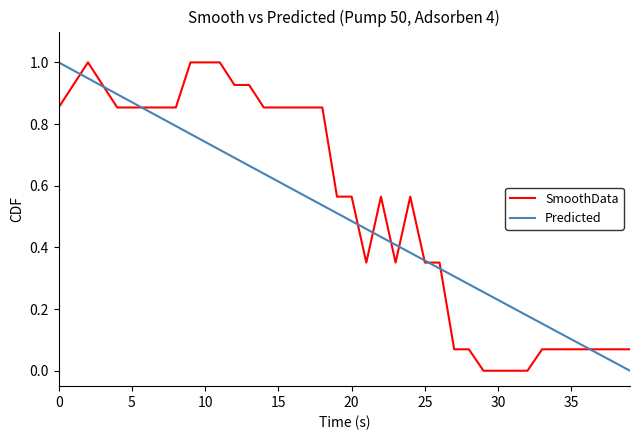

Where is Predicted nearest to the value 0?

39